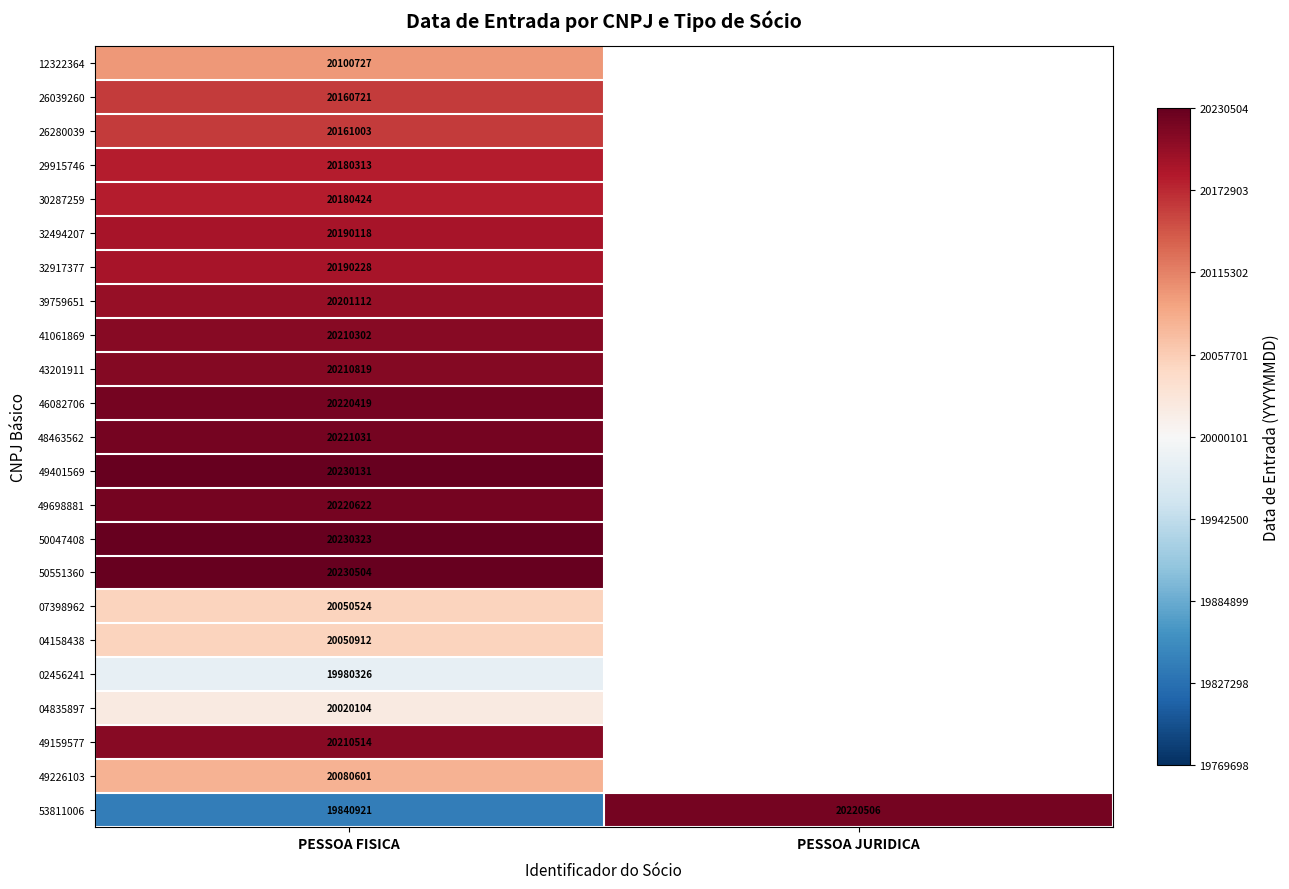

What is the greatest value displayed?

230403.0